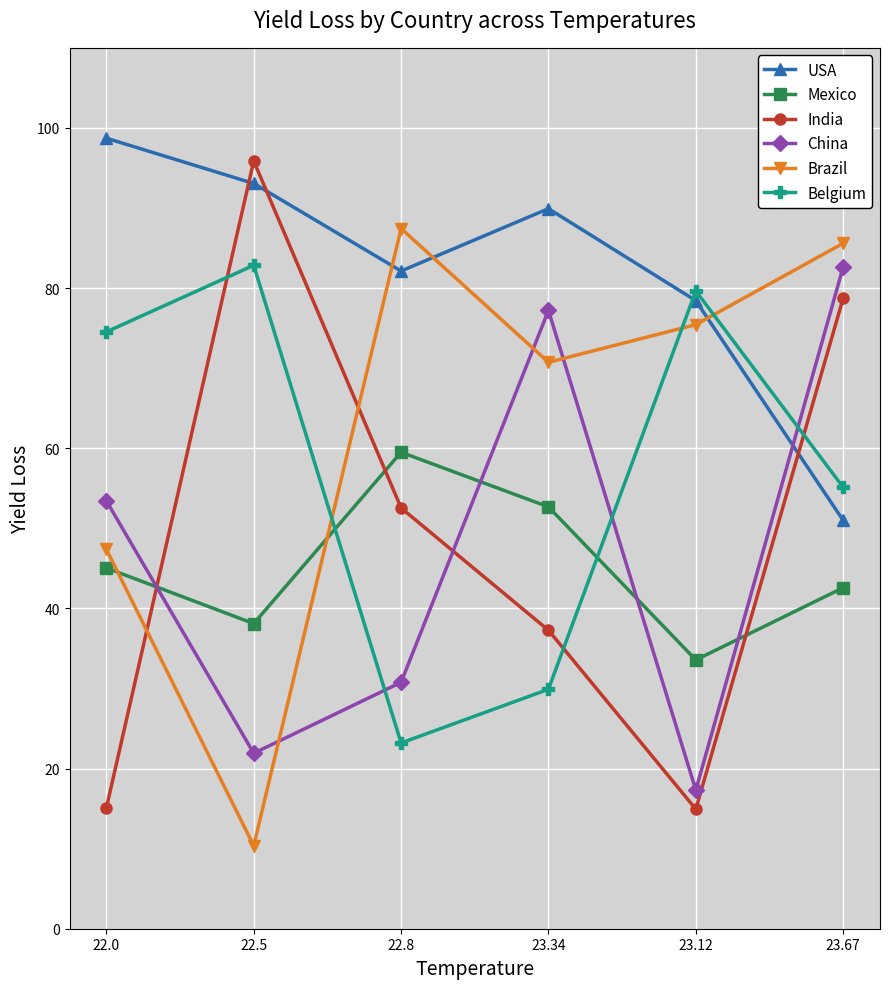

After their last crossing, which series has the higher values: USA or China?

China